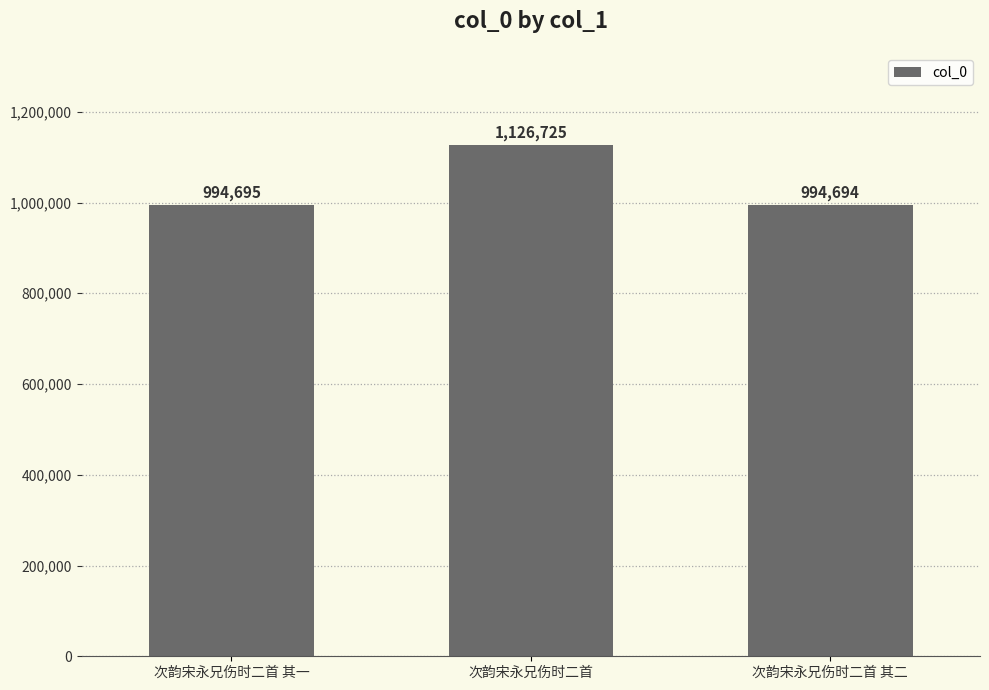

What is the difference between the maximum and second lowest values?

132030